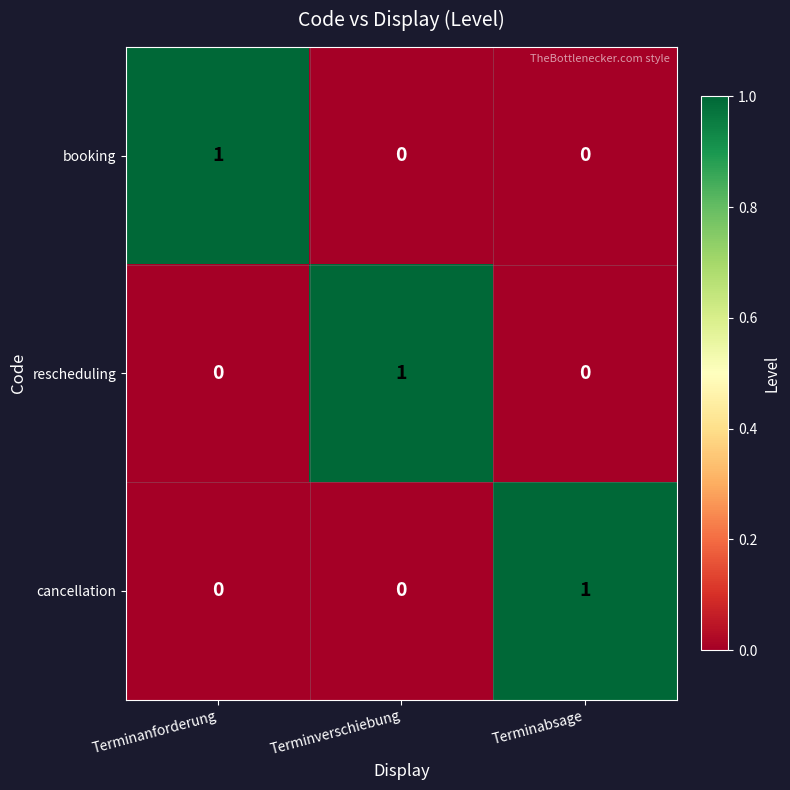

Reading left to right, what are all the values shown in this chart?

booking: 1	0	0
rescheduling: 0	1	0
cancellation: 0	0	1